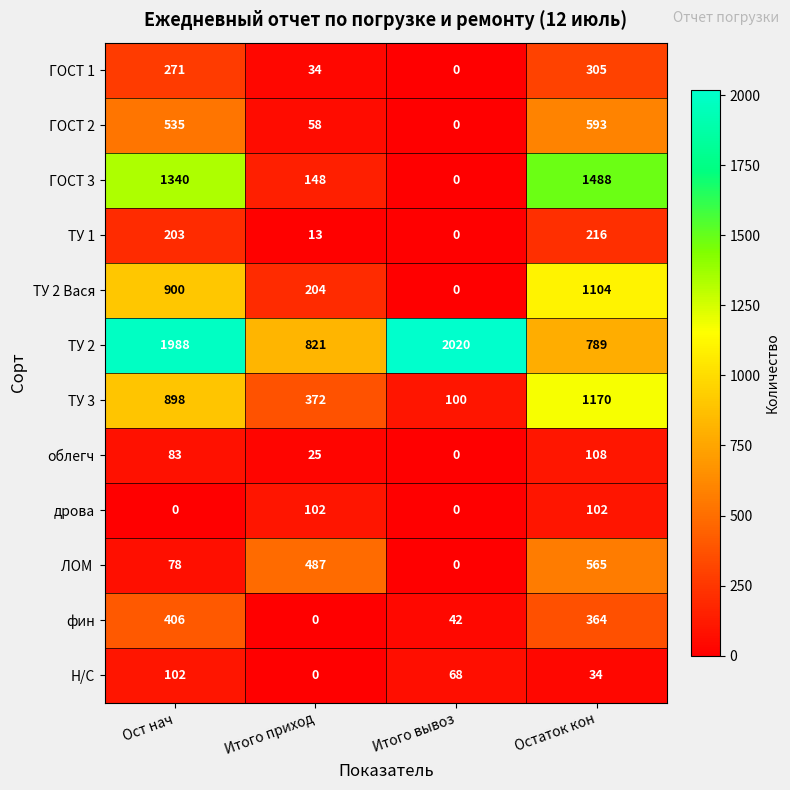

Which category has the highest value across all series?

Итого вывоз